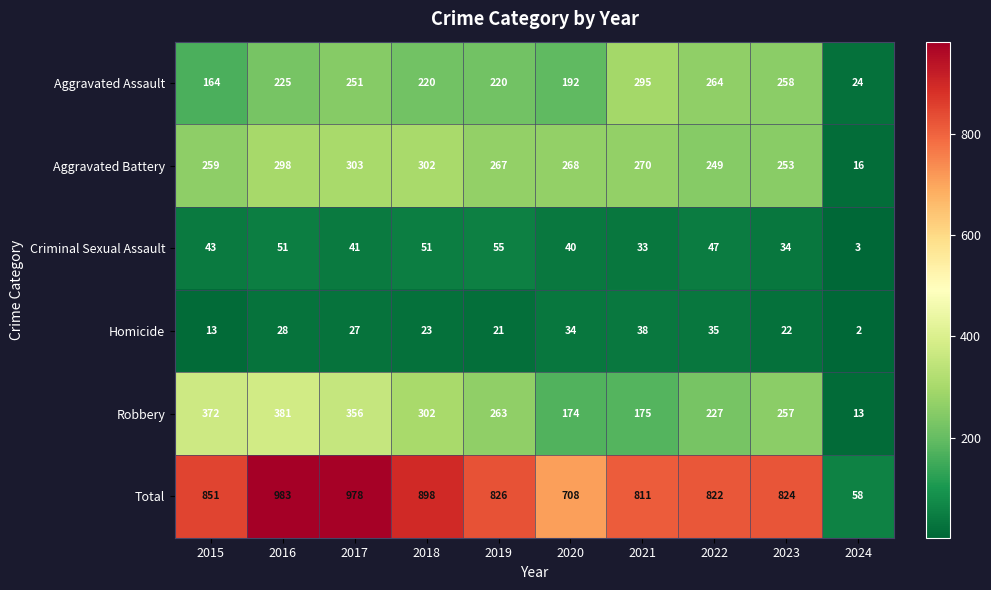

The Criminal Sexual Assault series shows 16 at 2021. True or false?

False